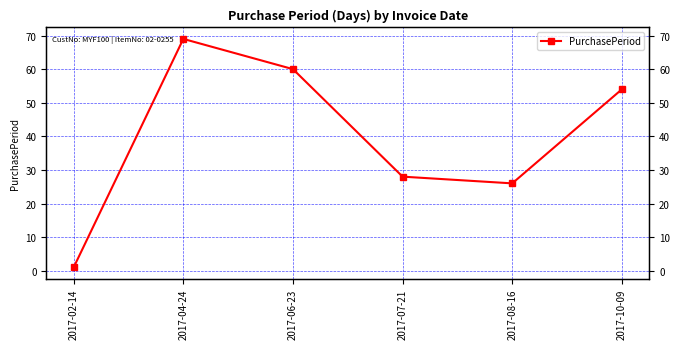

How many data points does each series have?

6